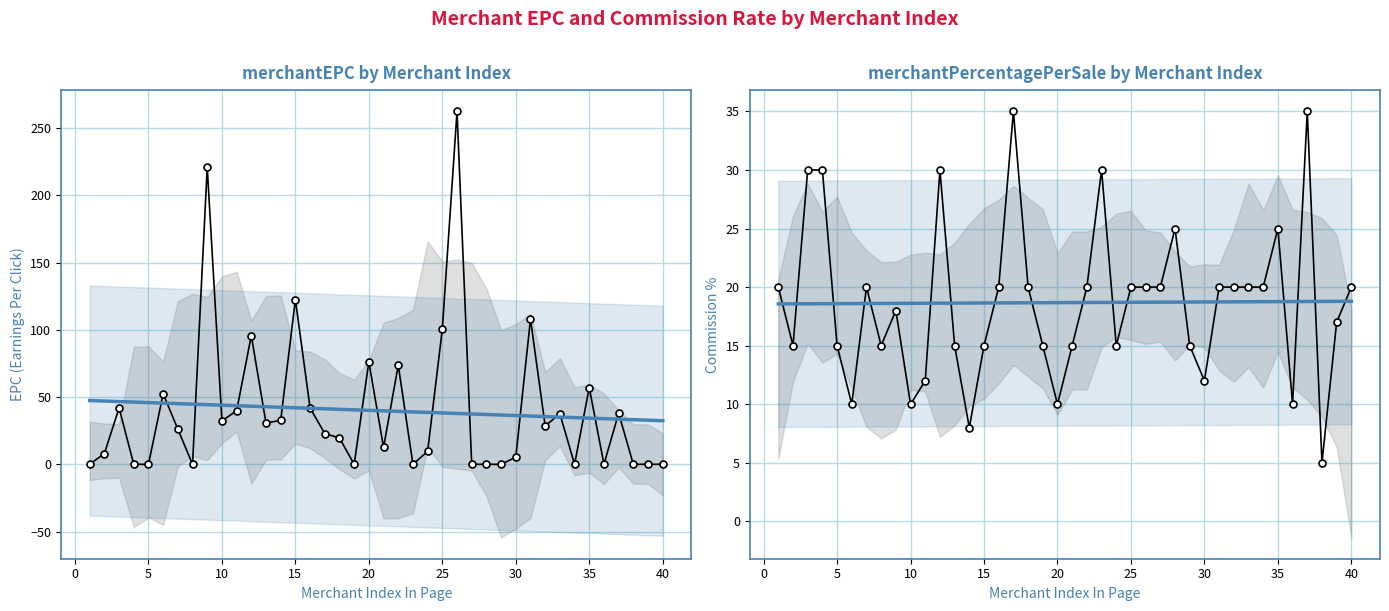

What are all the series names shown in the legend?

merchantEPC, merchantPercentagePerSale